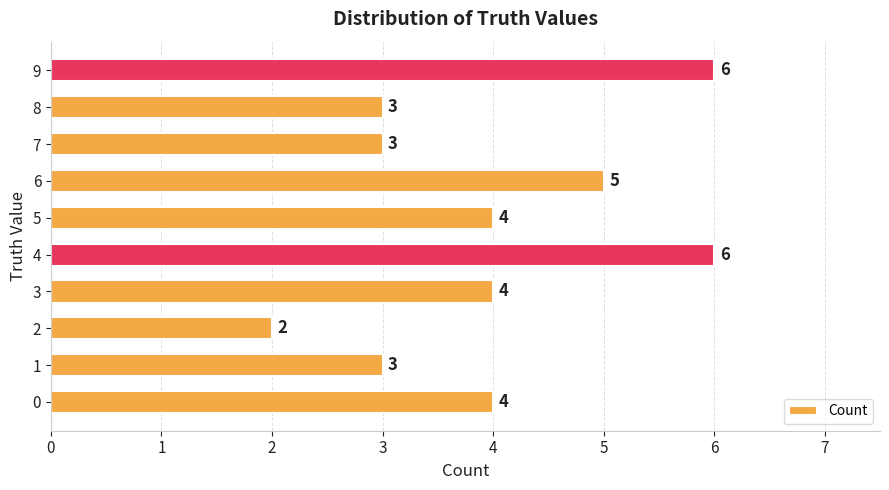

How many distinct data groups are displayed?

1